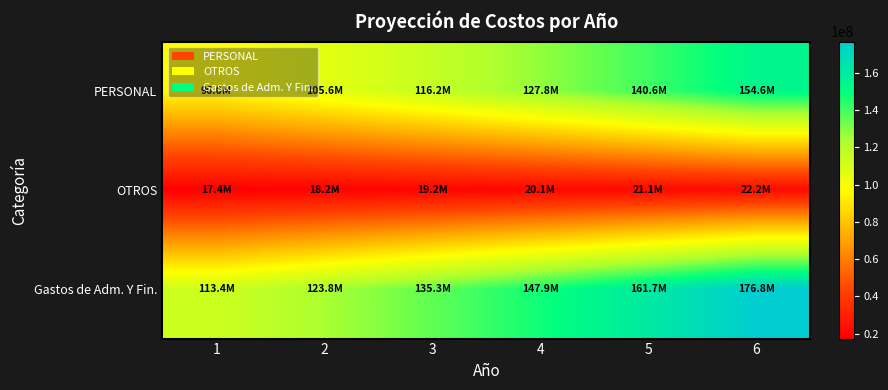

How many distinct data groups are displayed?

3